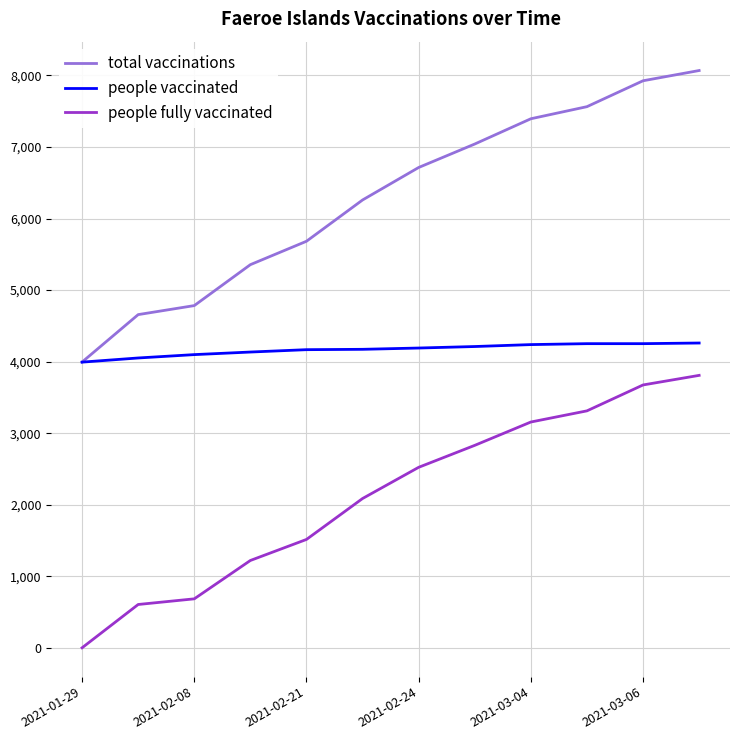

True or false: people vaccinated and people fully vaccinated cross at least once.

False